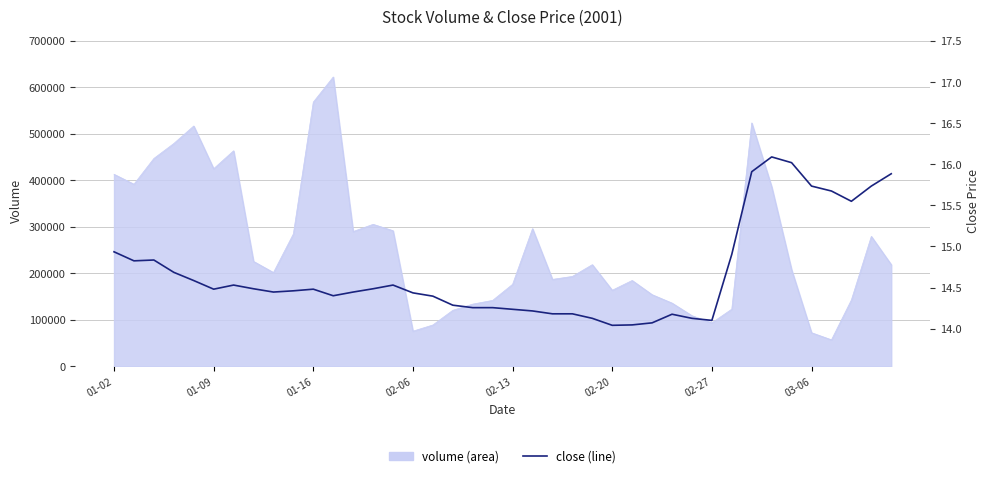

Which has a higher value, 02-13 or 15?

02-13